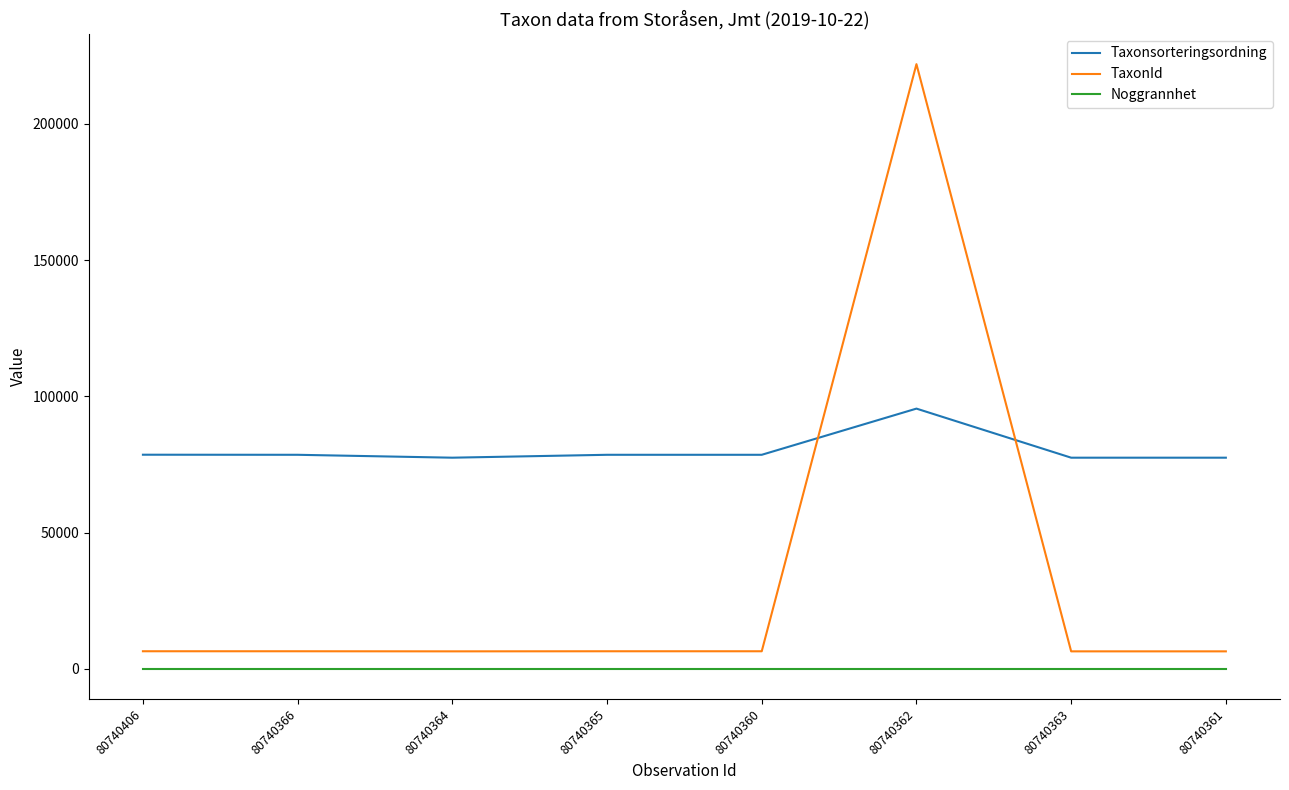

Rank the series by their maximum value, from lowest to highest.

Noggrannhet, Taxonsorteringsordning, TaxonId